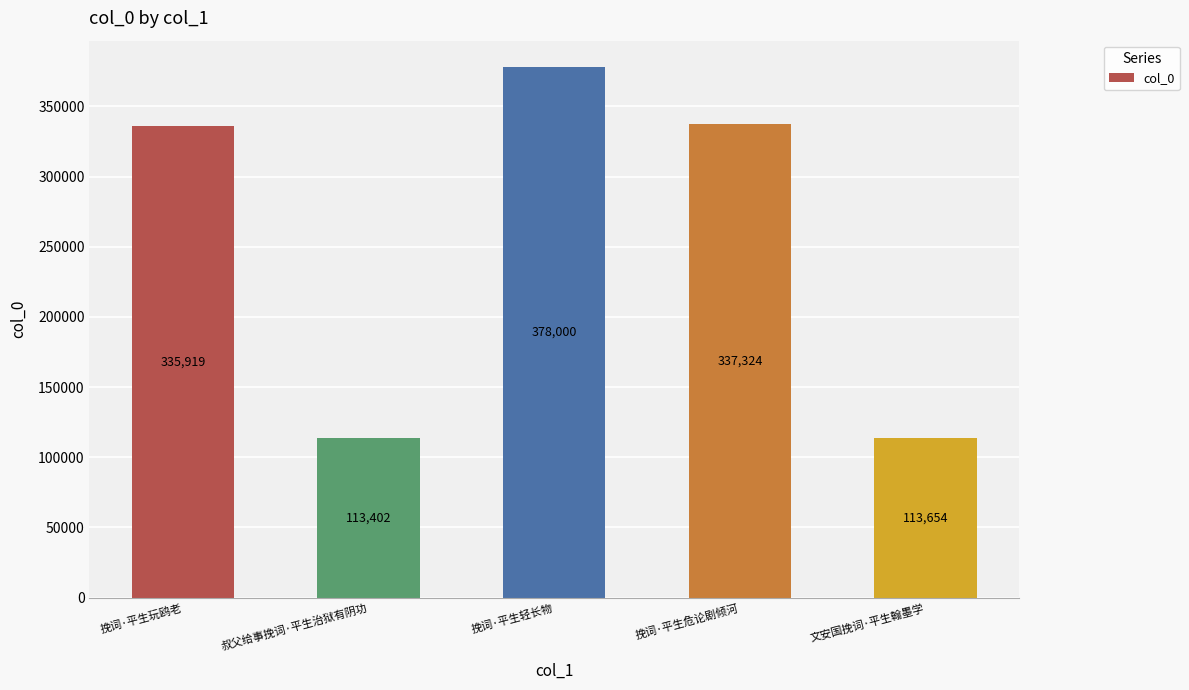

Count the number of categories in the chart.

5